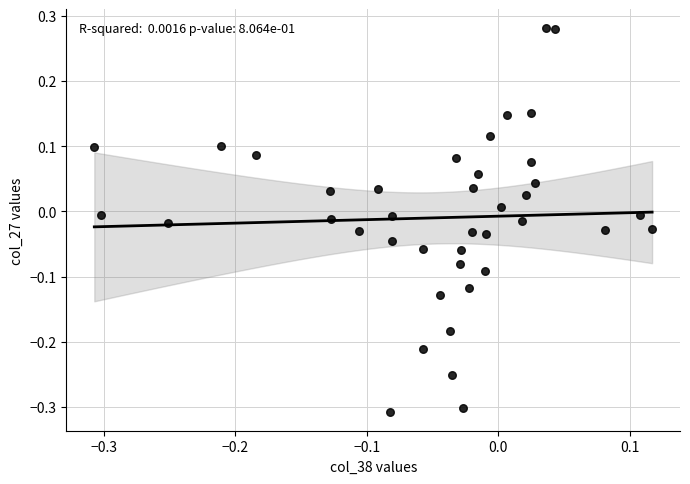

What is the range of X values (max minus min)?

0.4